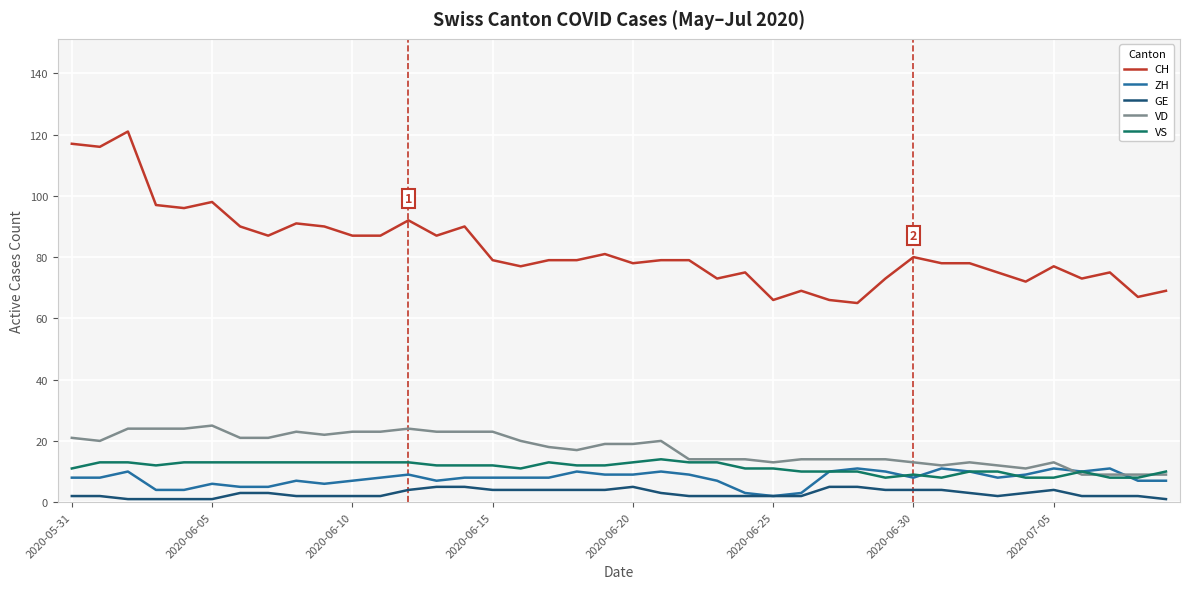

What is the average value of the CH series?

83